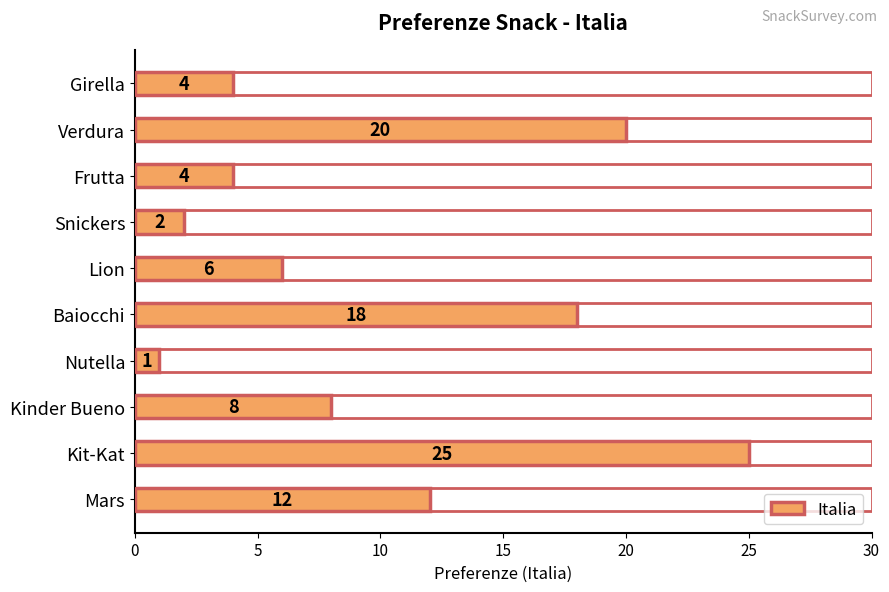

What is the difference between the maximum and minimum values?

24